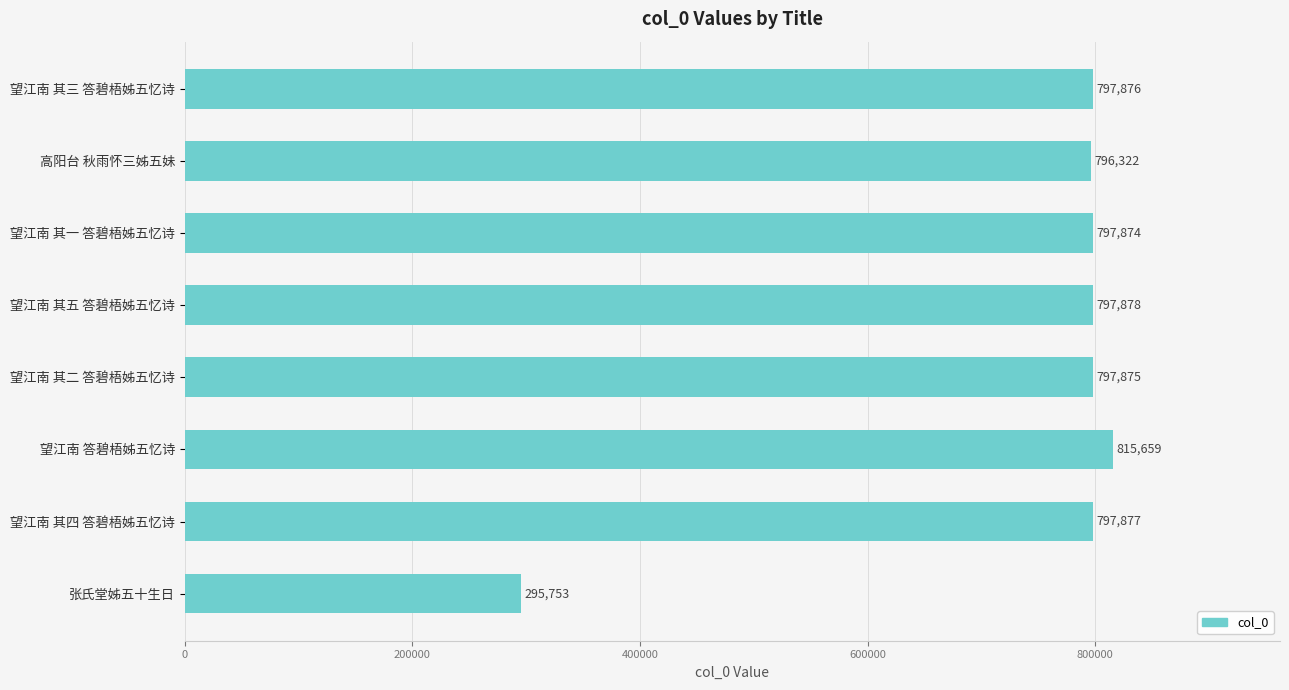

Which category has the highest value across all series?

望江南 答碧梧姊五忆诗